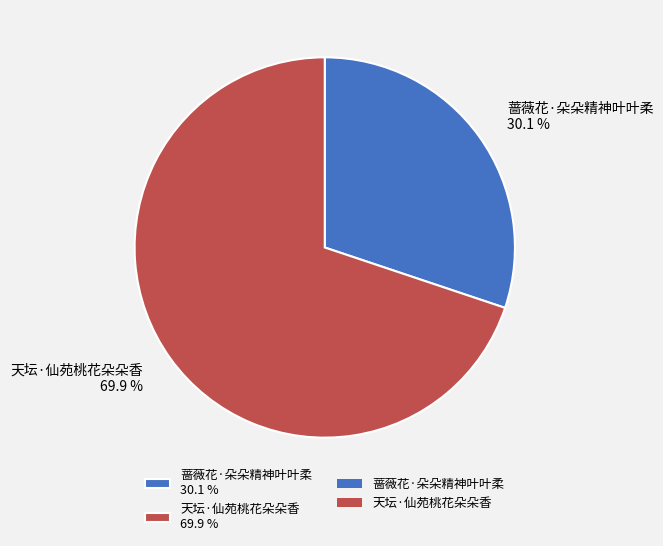

Count the number of slices in the pie.

2